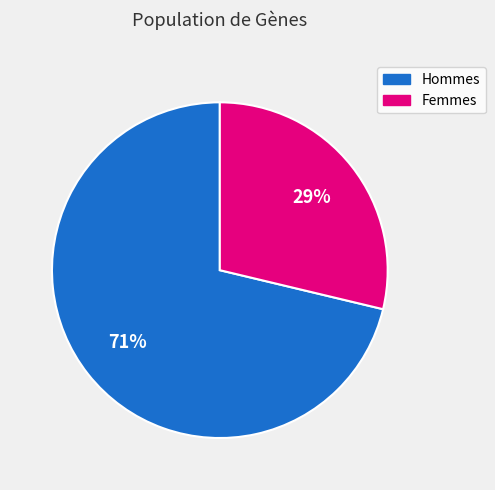

Is there a majority slice in this chart?

Yes